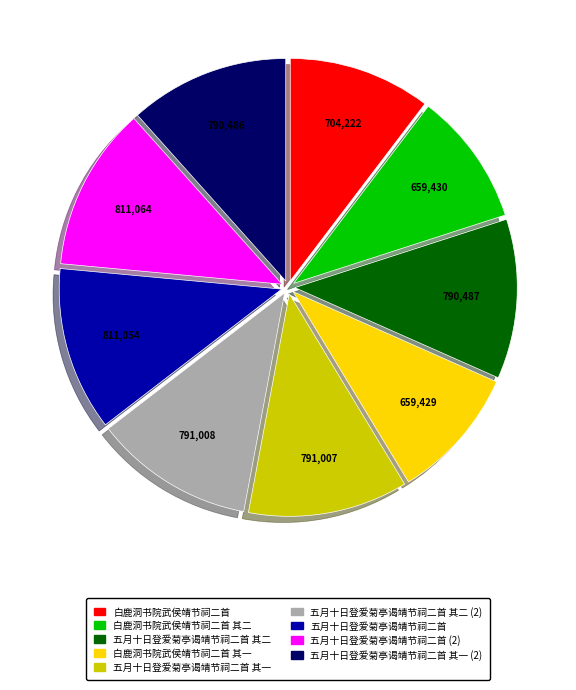

Do 五月十日登爱菊亭谒靖节祠二首 and 白鹿洞书院武侯靖节祠二首 其一 together represent more than half of the pie?

No